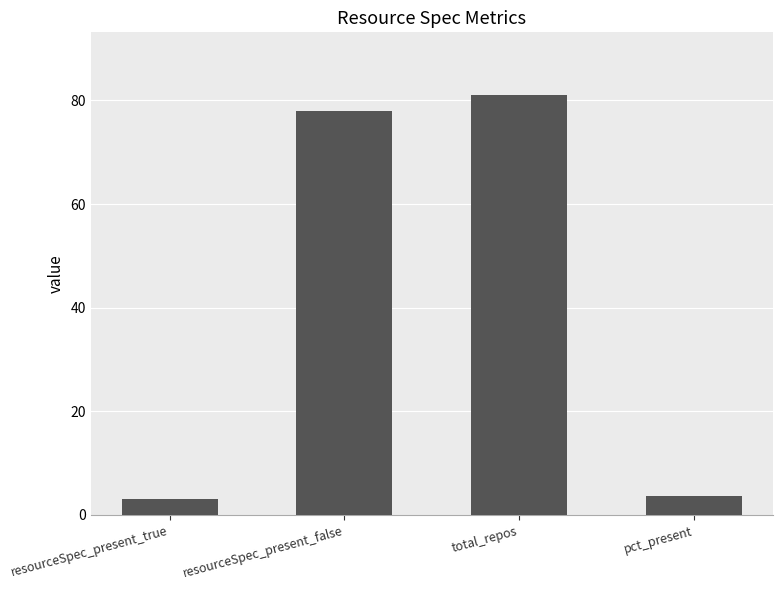

What is the change in value from total_repos to pct_present?

-77.3